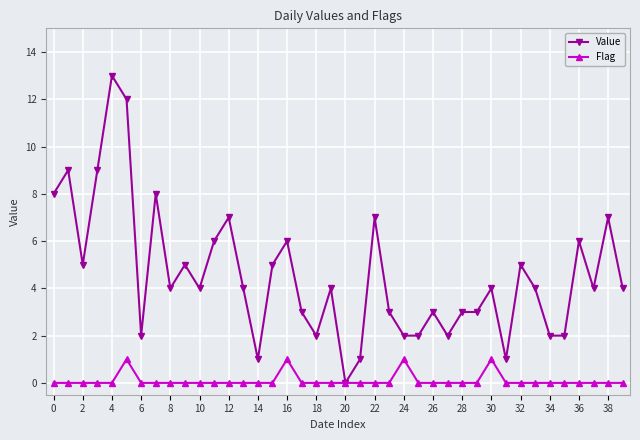

Reading right to left, transcribe all the data shown in this chart.

Value: 4	7	4	6	2	2	4	5	1	4	3	3	2	3	2	2	3	7	1	0	4	2	3	6	5	1	4	7	6	4	5	4	8	2	12	13	9	5	9	8
Flag: 0	0	0	0	0	0	0	0	0	1	0	0	0	0	0	1	0	0	0	0	0	0	0	1	0	0	0	0	0	0	0	0	0	0	1	0	0	0	0	0